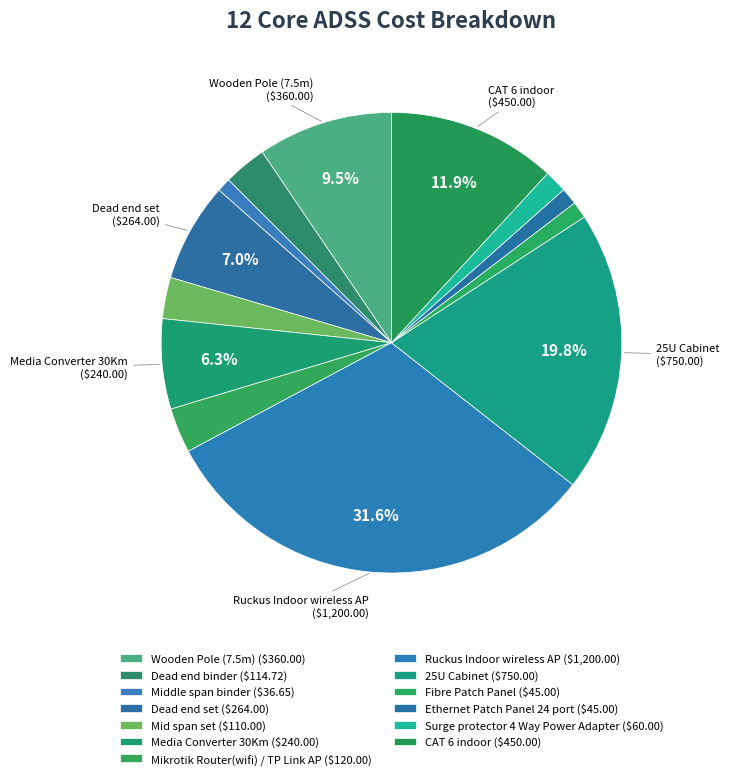

Count the number of slices in the pie.

13